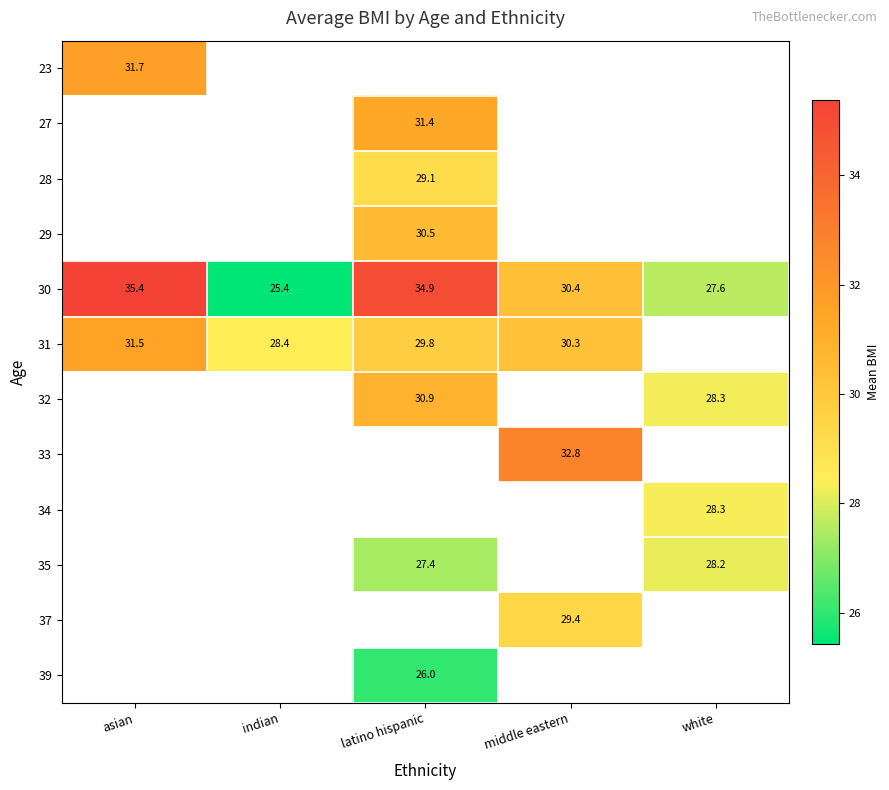

The value of 27 at latino hispanic is 31.4. True or false?

True